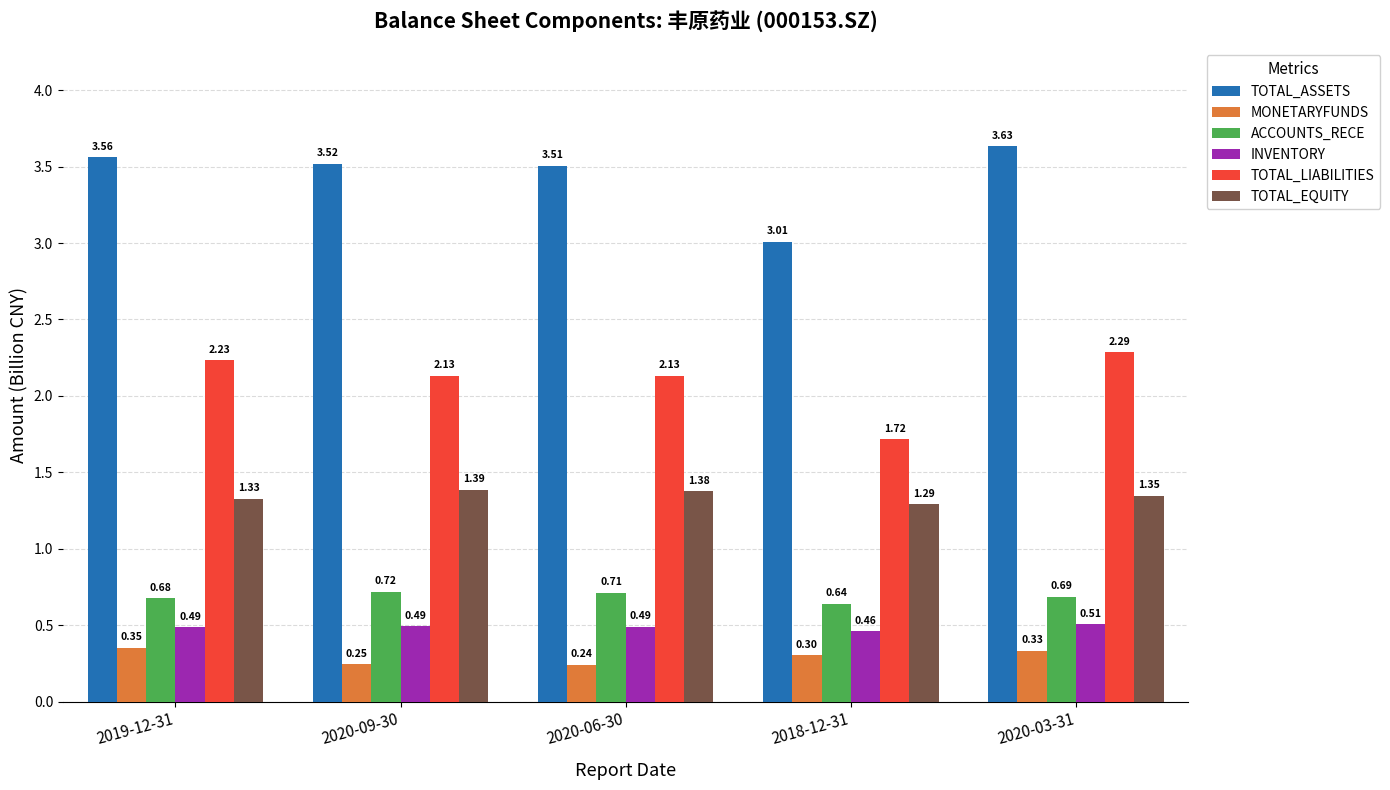

What is the sum of the TOTAL_EQUITY values at 2018-12-31 and 2020-09-30?

2.7